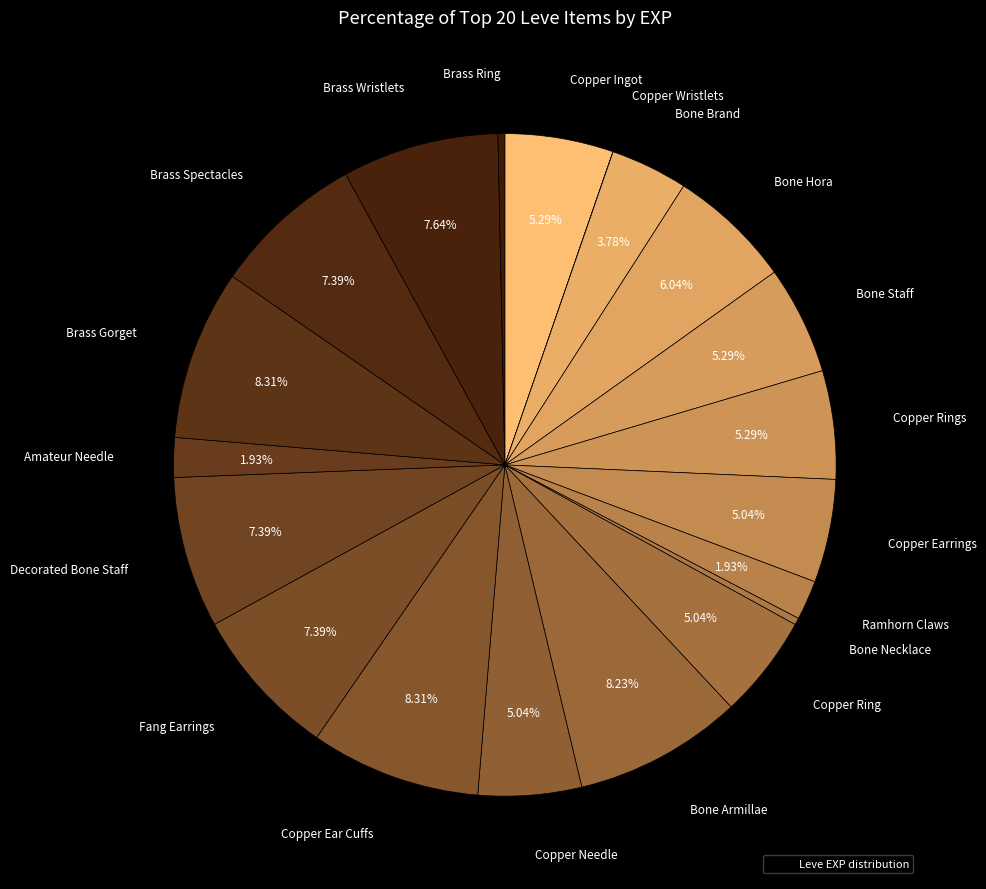

What is the largest slice in the pie chart?

Copper Ear Cuffs